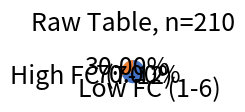

To the nearest percent, what is the difference between the largest and smallest slice percentages?

40%